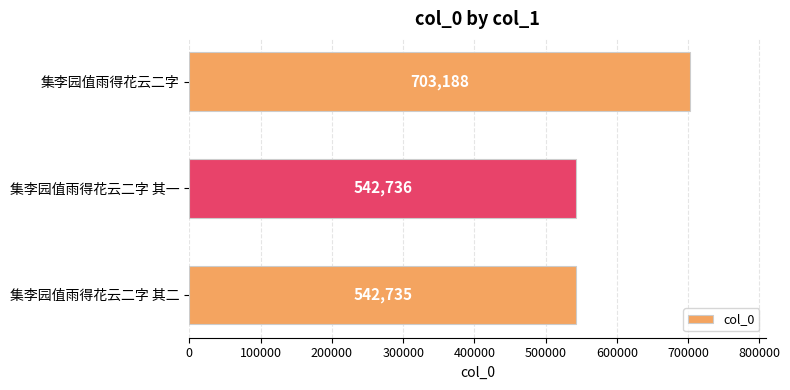

How many series are shown in this chart?

1